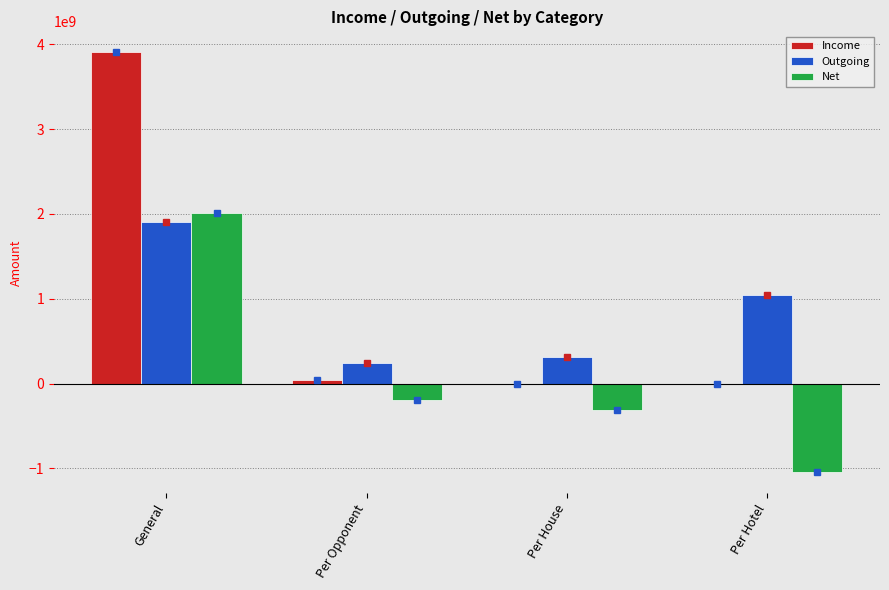

Between General and Per Opponent, which series saw the biggest shift?

Income